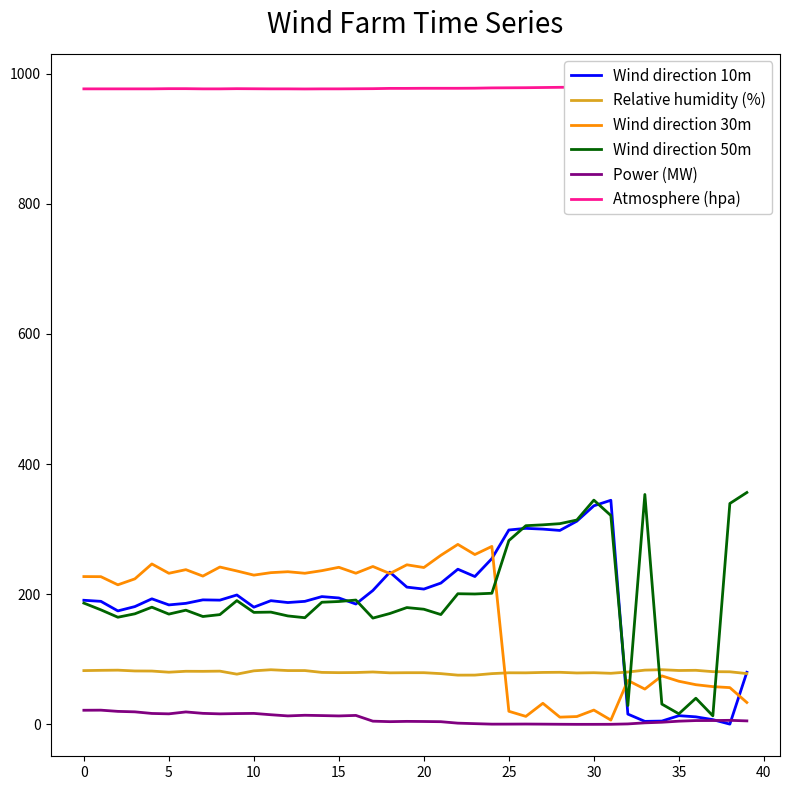

Which series has the largest total across all categories?

Atmosphere (hpa)